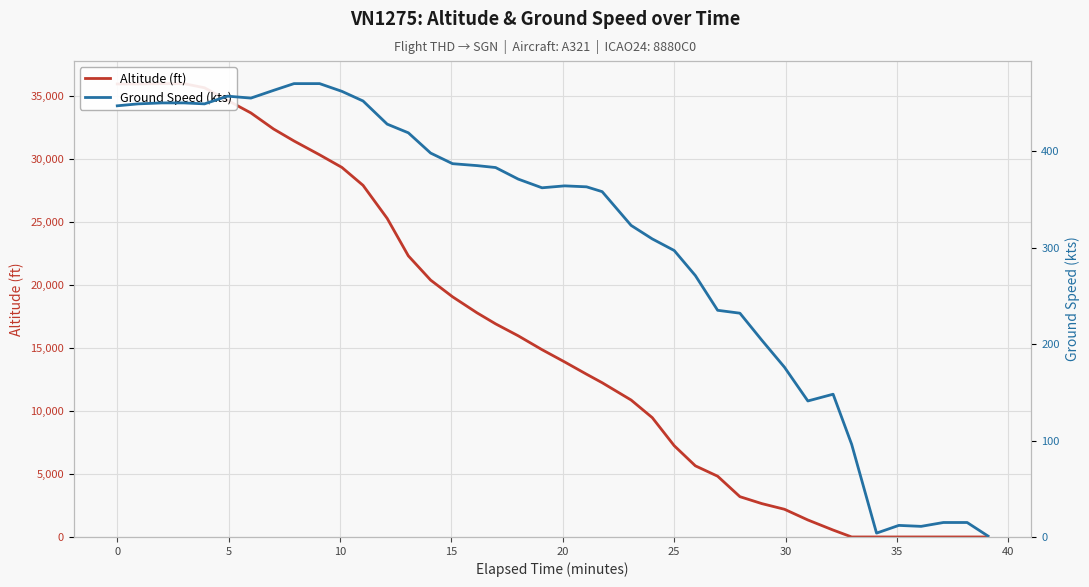

How many times do ground_speed and altitude cross each other?

1